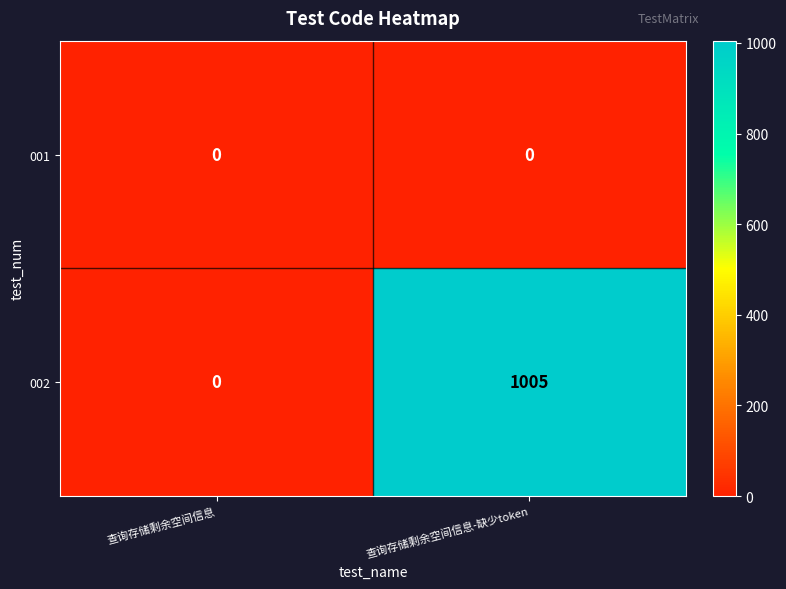

Which category has the highest value across all series?

查询存储剩余空间信息-缺少token